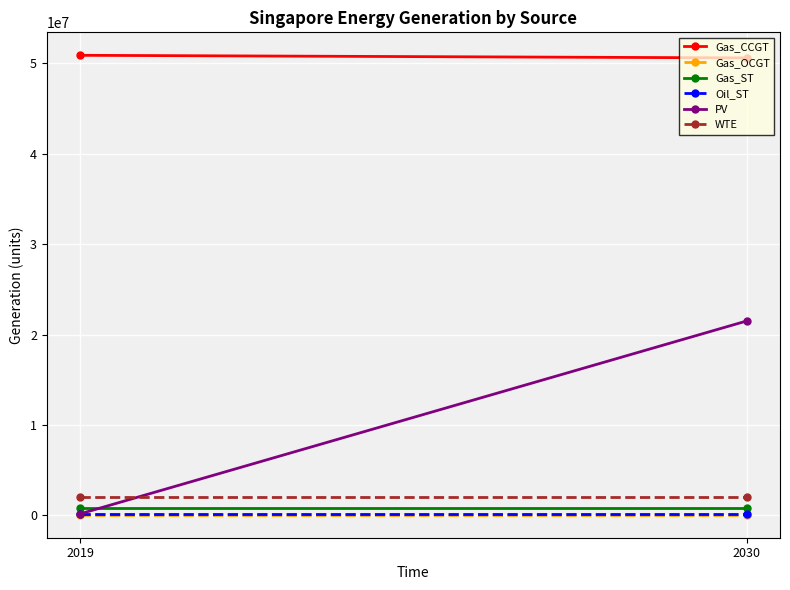

What is the average value of the WTE series?

2013363.4